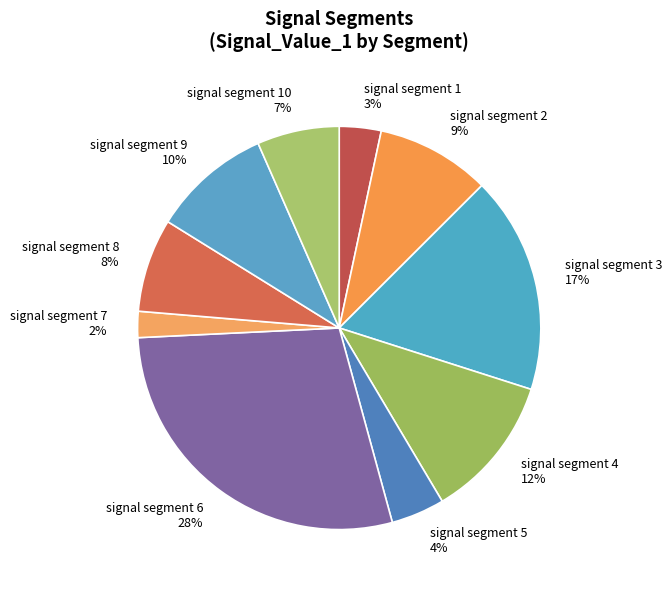

True or false: signal segment 1 accounts for 16% of the total.

False